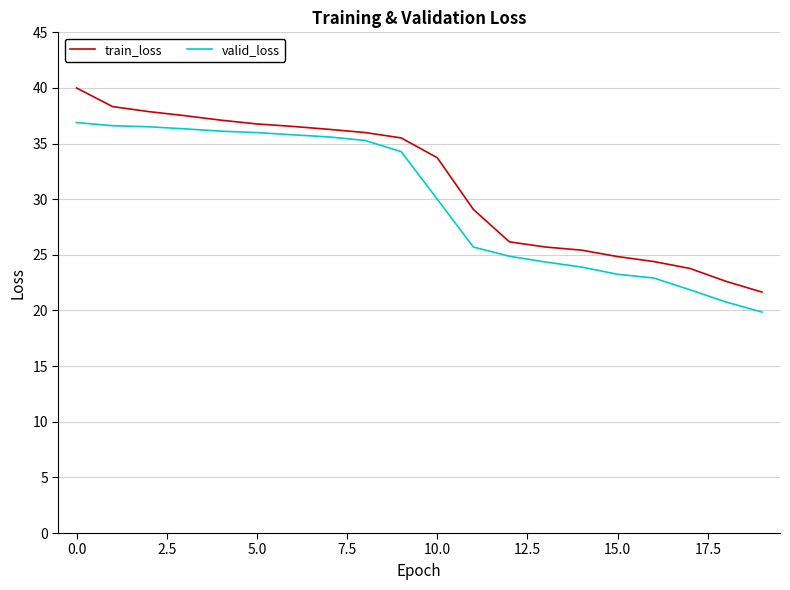

What is the greatest value displayed?

40.0